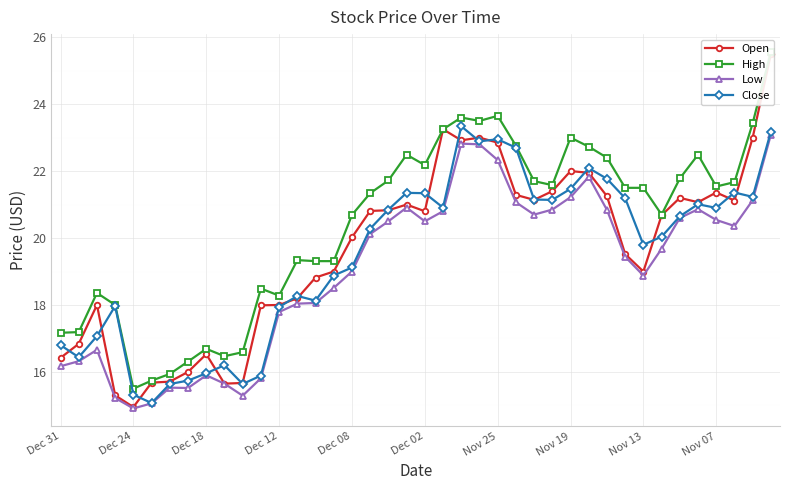

Which category has the highest value across all series?

39